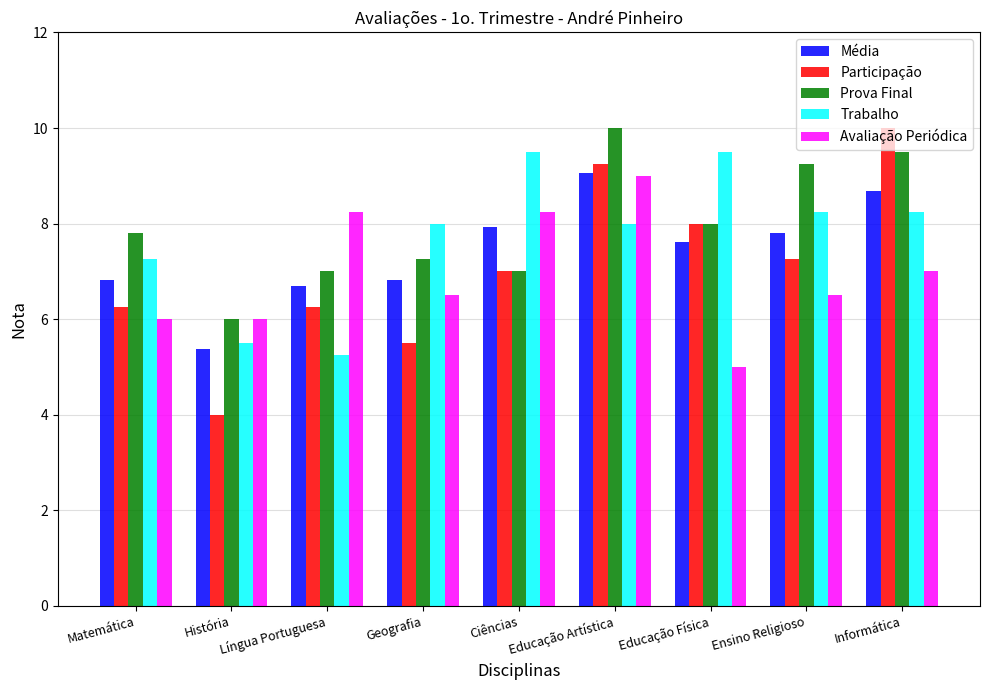

The Prova Final series shows 14.5 at Ensino Religioso. True or false?

False